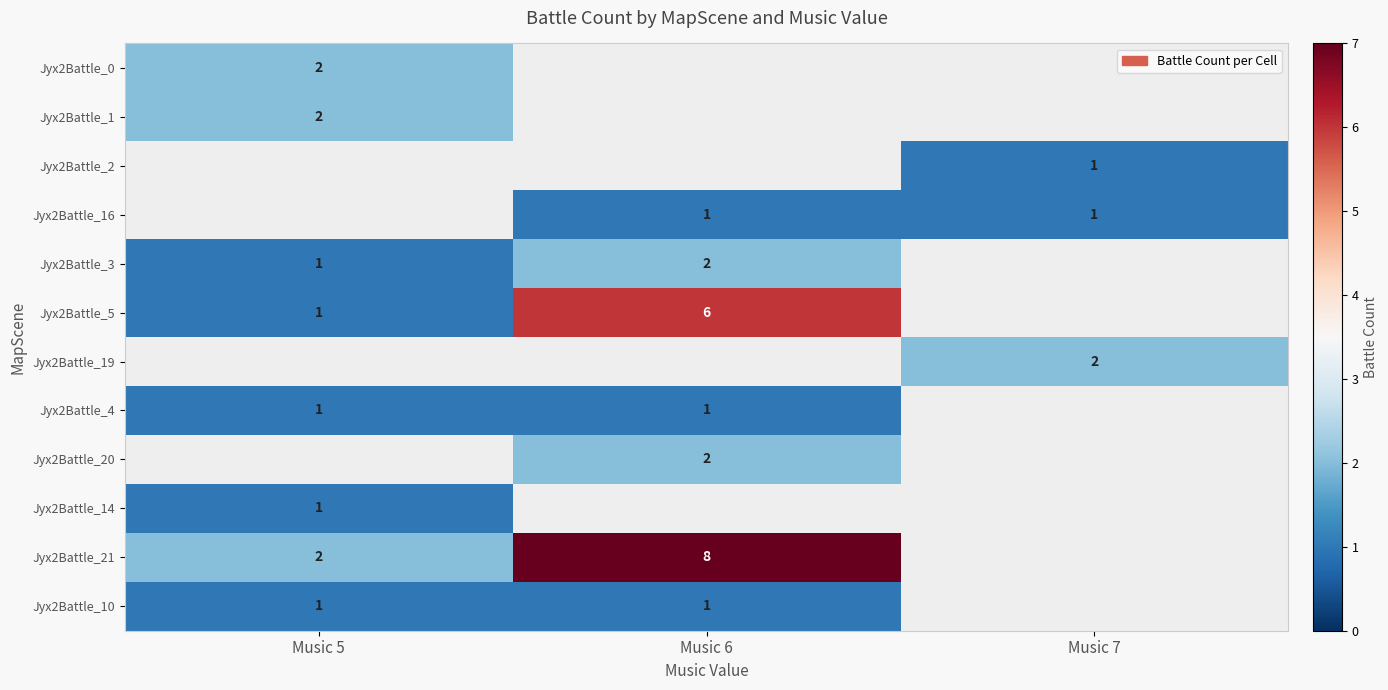

Is it true that Jyx2Battle_5 equals 1 at Music 5?

True